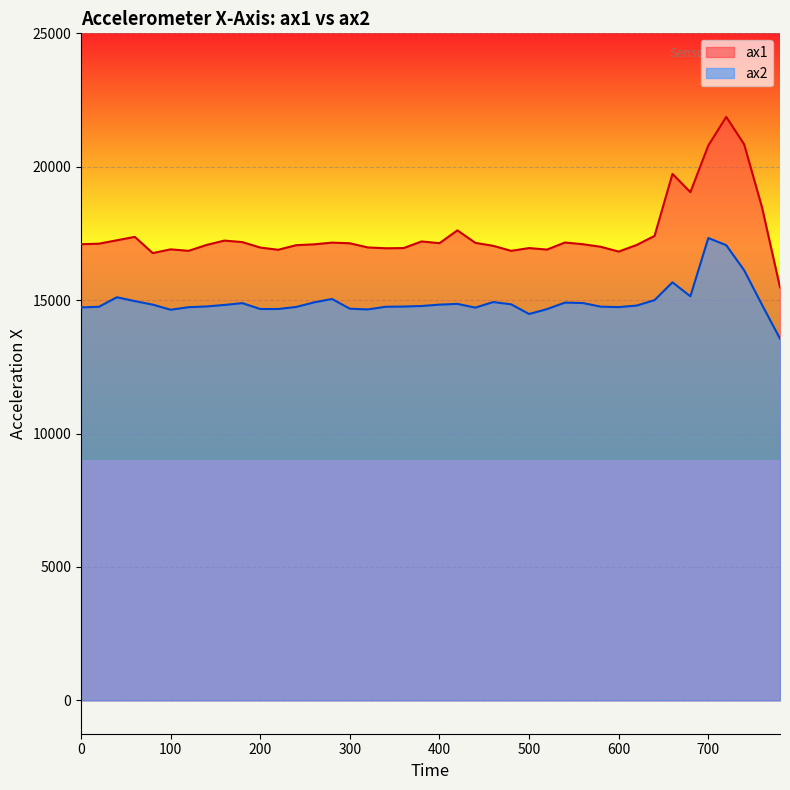

True or false: ax1 and ax2 intersect in this chart.

False